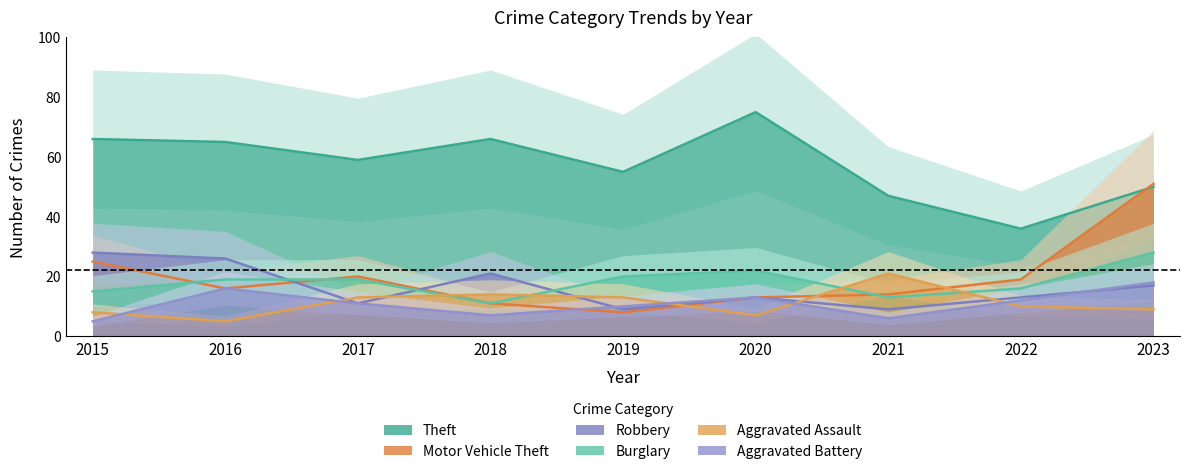

Is it true that Aggravated Battery equals 11 at 2017?

True